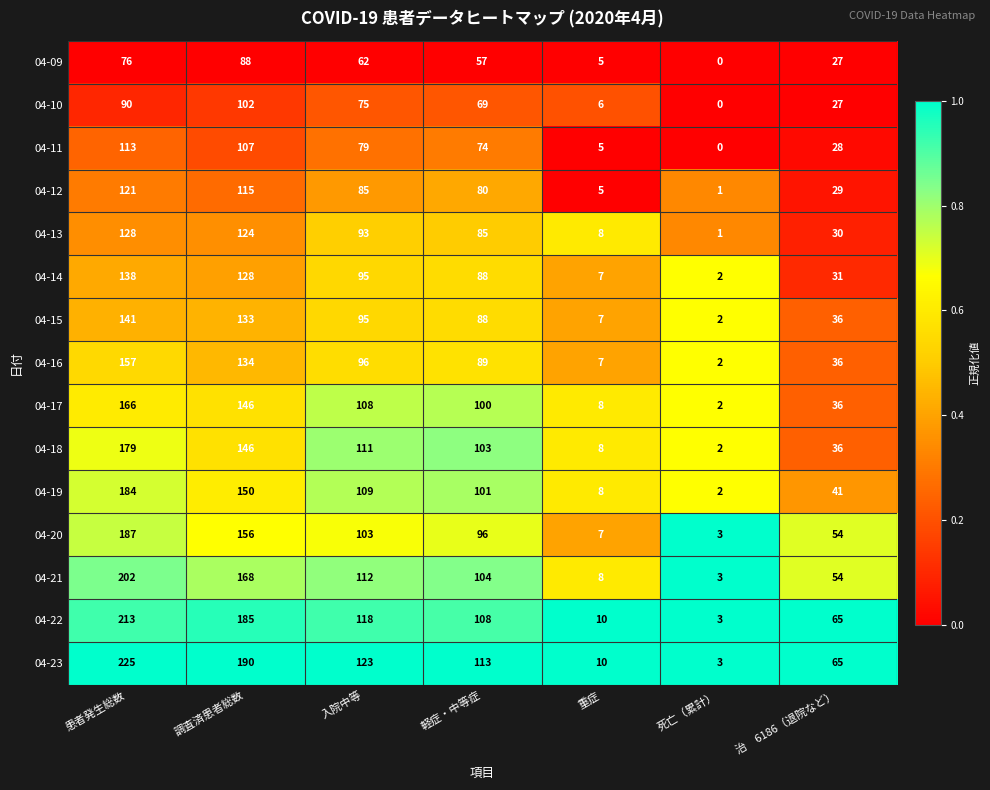

What is the maximum value shown in the chart?

225